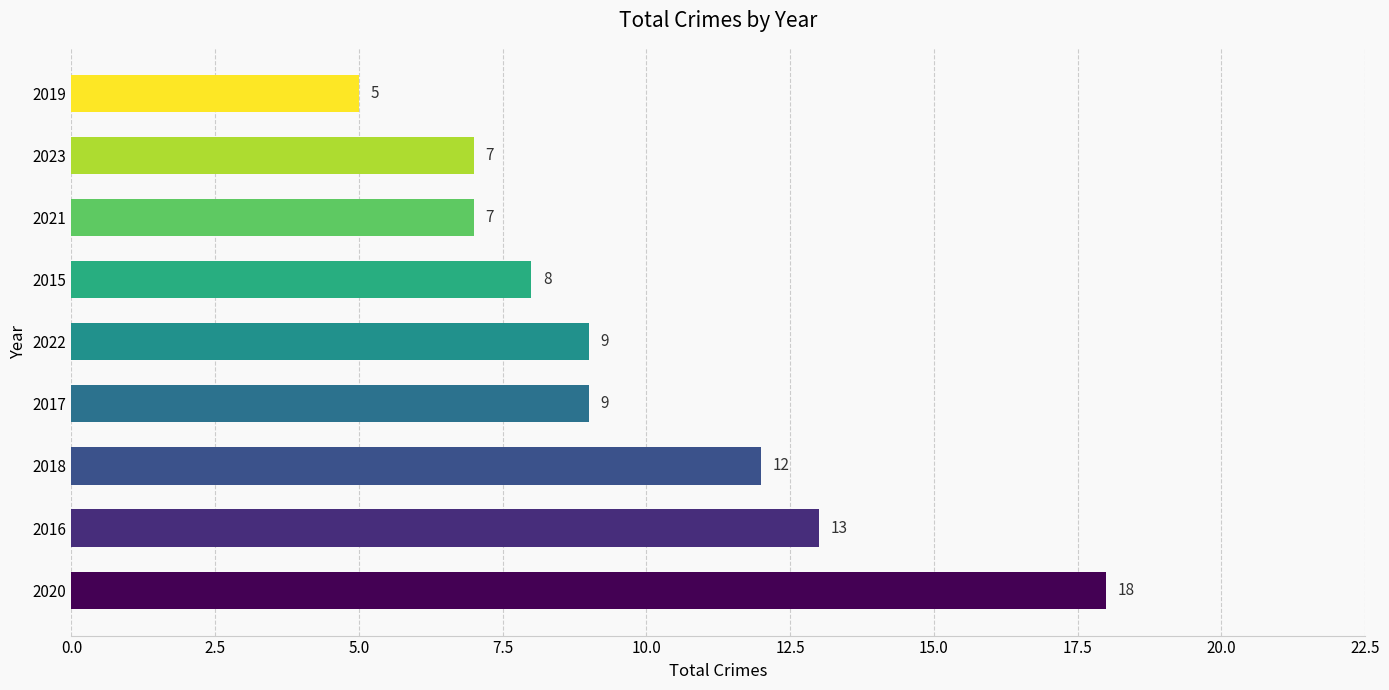

Which category has the lowest value across all series?

2019